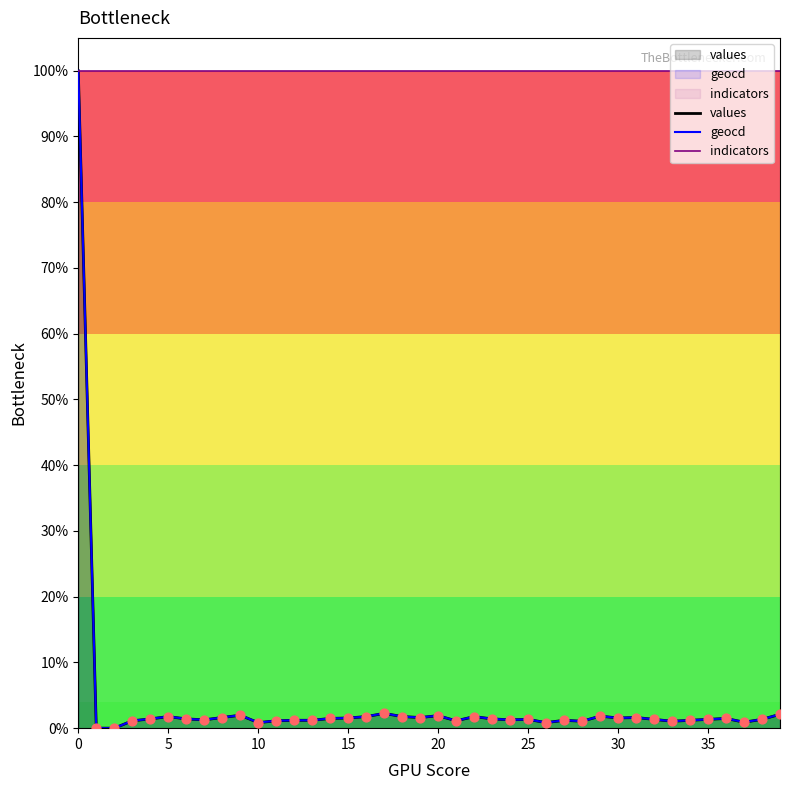

At how many categories does at least one series exceed 79?

40